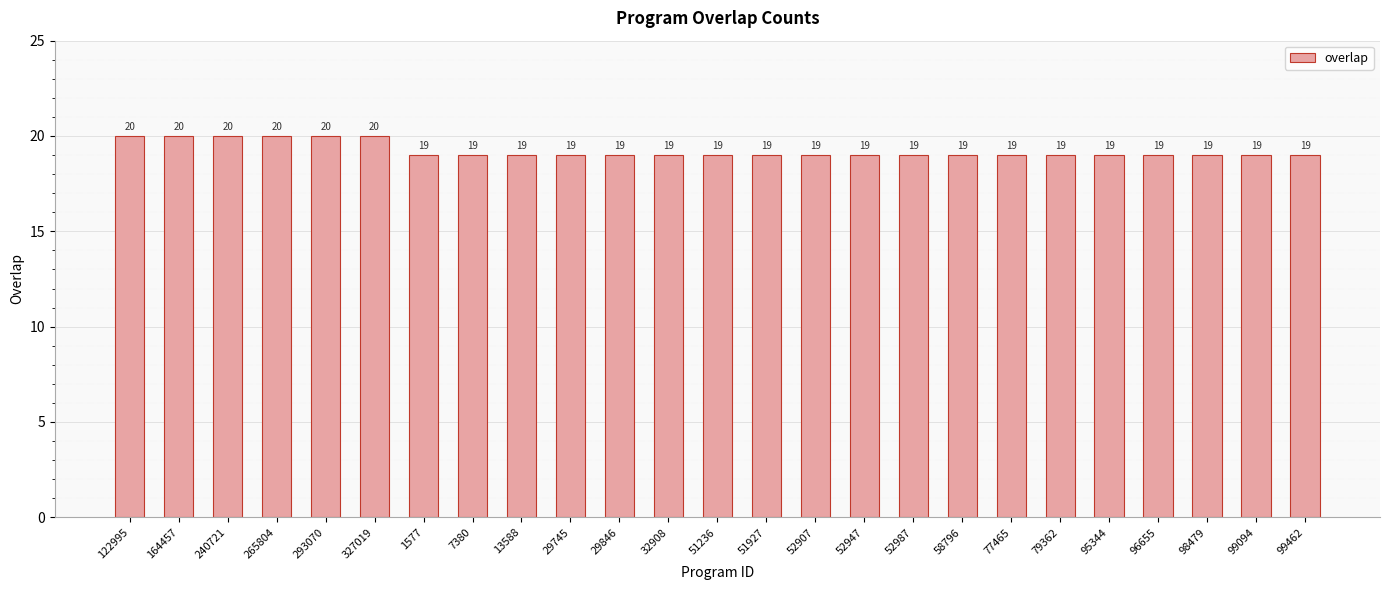

Does the chart contain stacked bars?

No